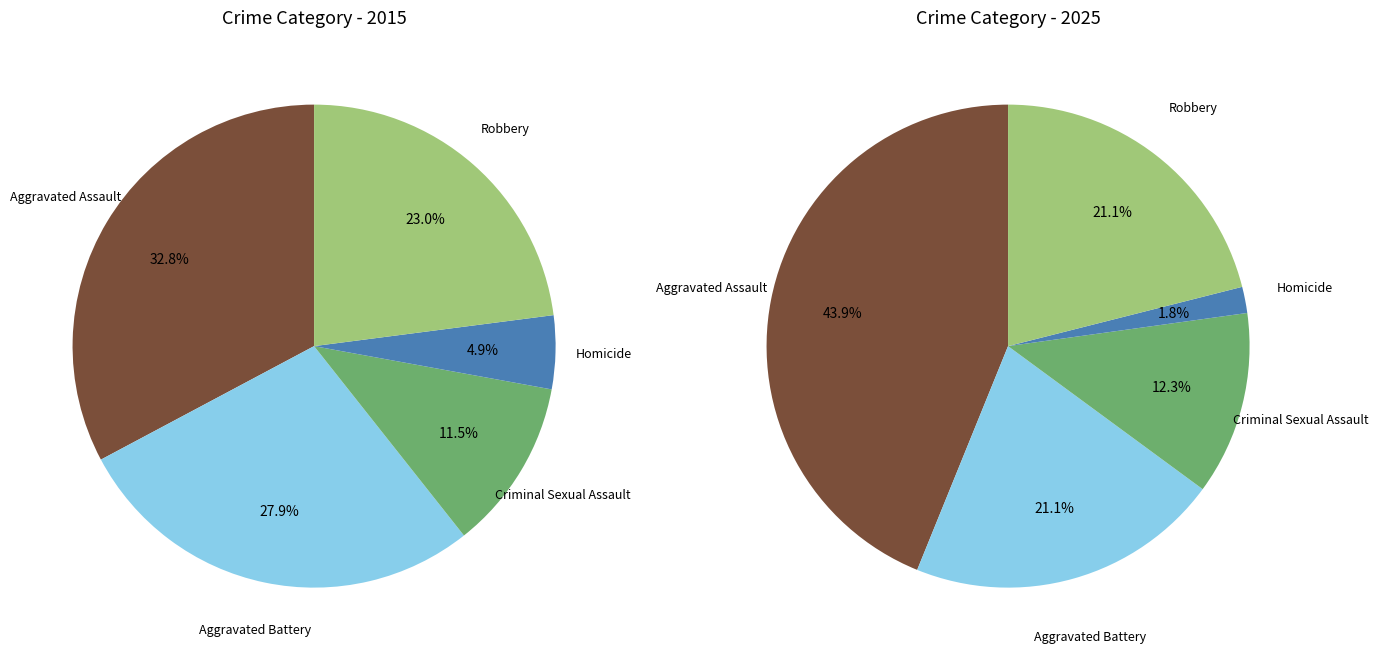

To the nearest percent, what is the combined percentage of 3 and values_2025?

33%